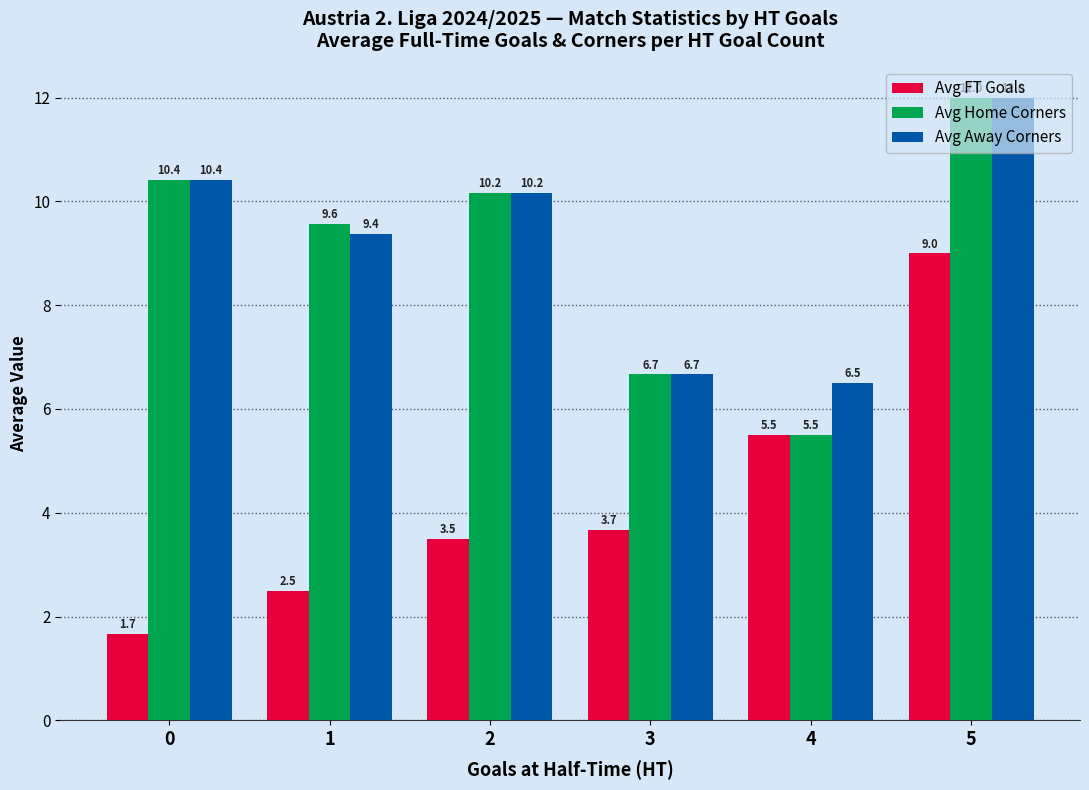

Does the chart contain any negative values?

No